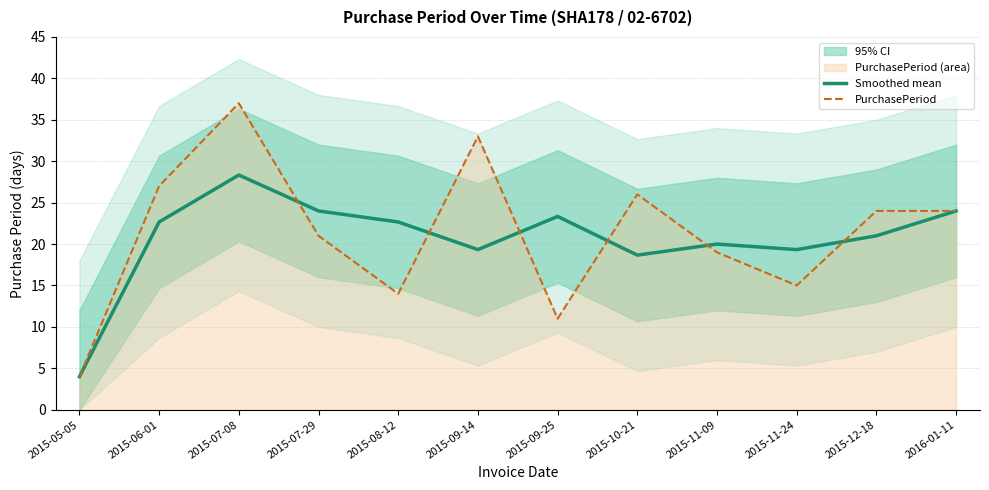

The value of Smoothed mean at 2015-09-14 is 19.3. True or false?

True